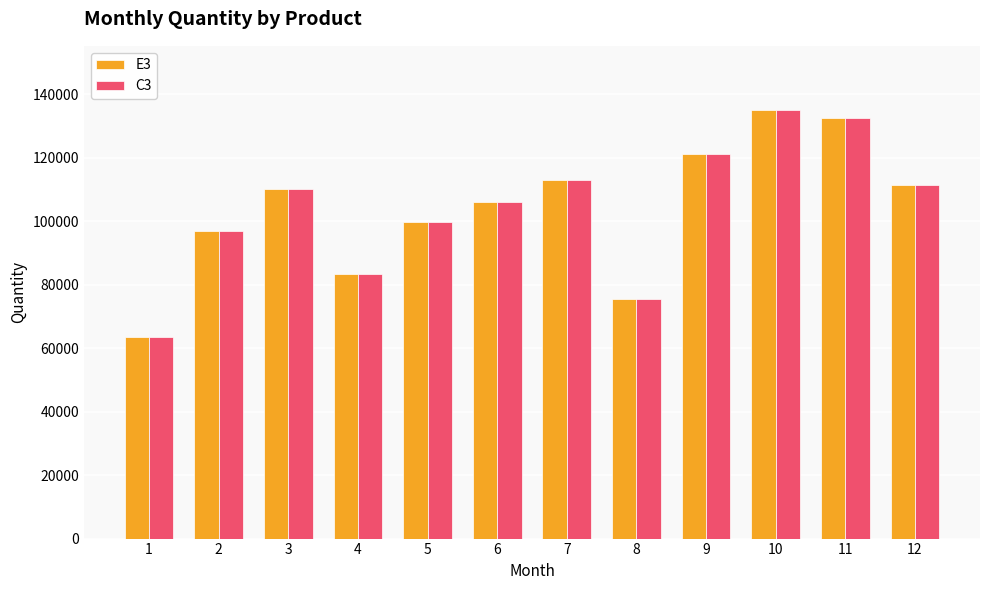

What is the average value of the E3 series?

103972